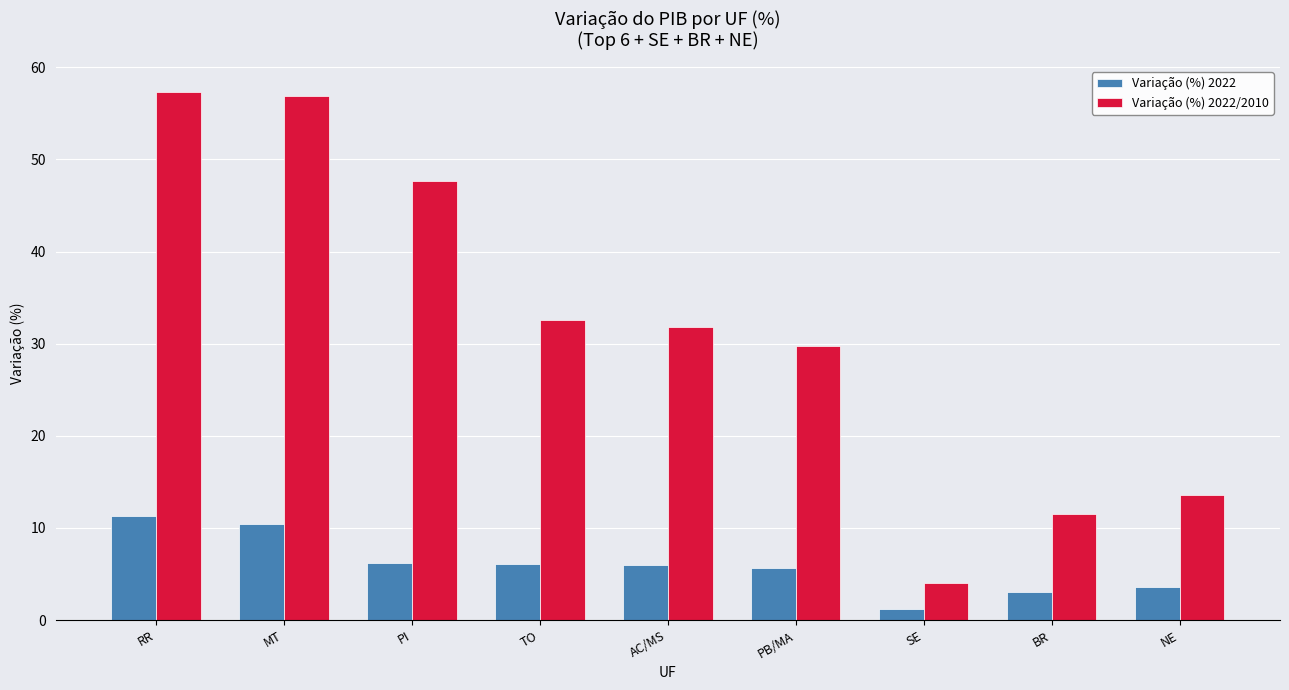

Rank the series by their average value, from lowest to highest.

Variação (%) 2022, Variação (%) 2022/2010